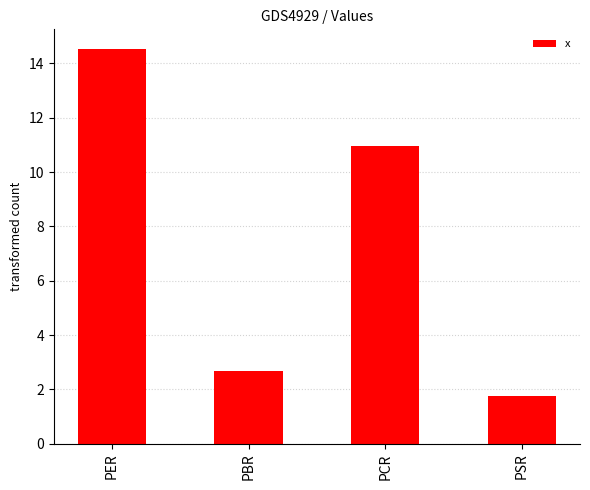

Rank the categories by value from highest to lowest.

PER, PCR, PBR, PSR